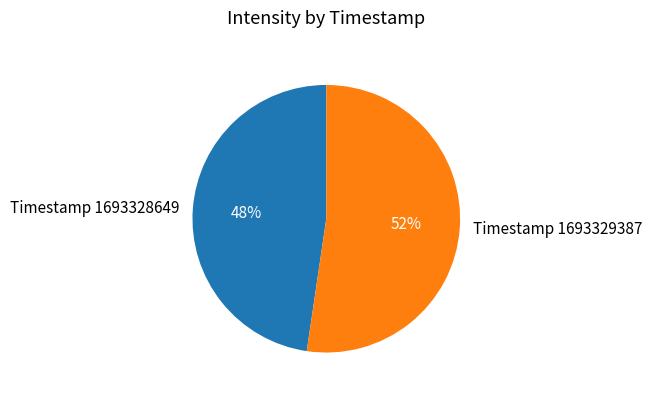

Which category has the smallest portion of the pie?

Timestamp 1693328649